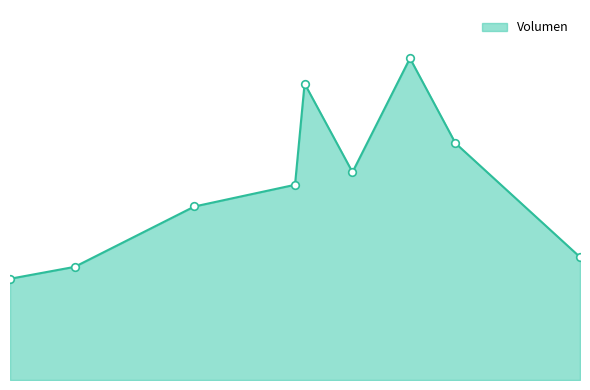

Is this an area chart (filled region under the line)?

Yes